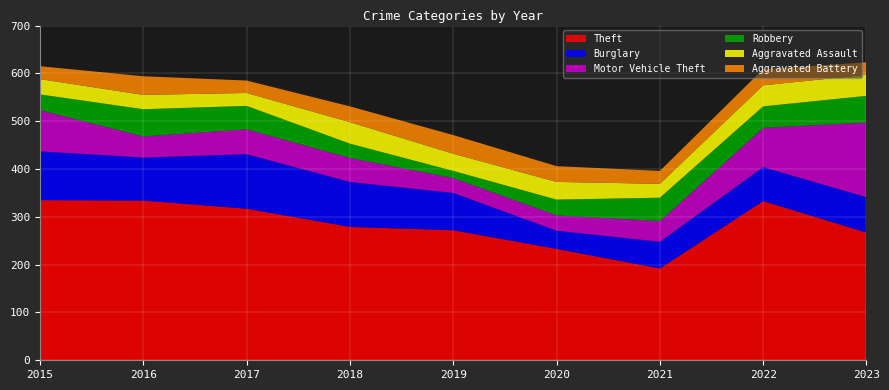

Reading left to right, list all the values displayed in this chart.

Theft: 335	334	317	279	272	233	192	333	267
Burglary: 102	90	114	94	78	38	56	71	74
Motor Vehicle Theft: 86	44	52	50	31	32	43	82	156
Robbery: 33	57	49	30	15	33	49	45	56
Aggravated Assault: 32	30	27	45	36	37	29	44	44
Aggravated Battery: 27	39	26	33	39	33	27	34	26